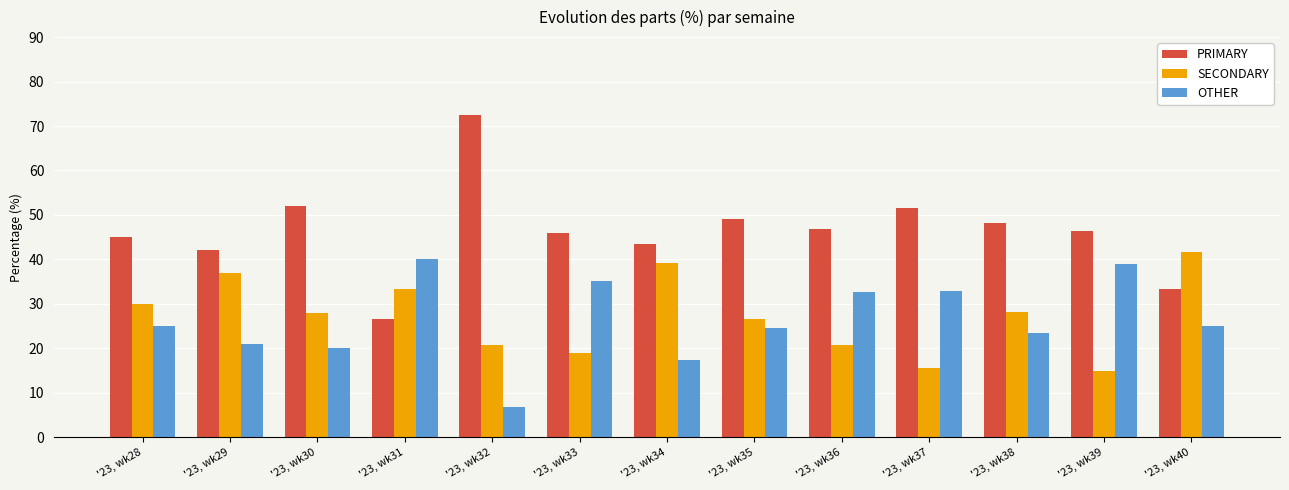

What is the average value of the PRIMARY series?

46.4